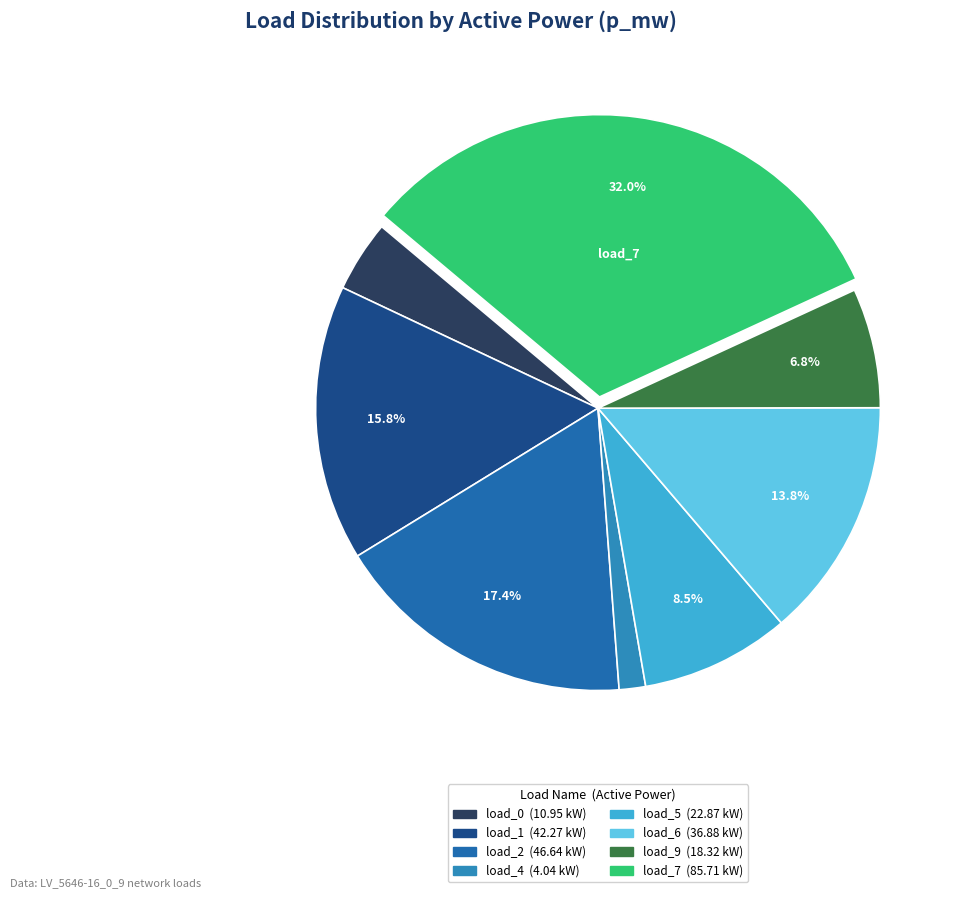

How many slices are in this pie chart?

8